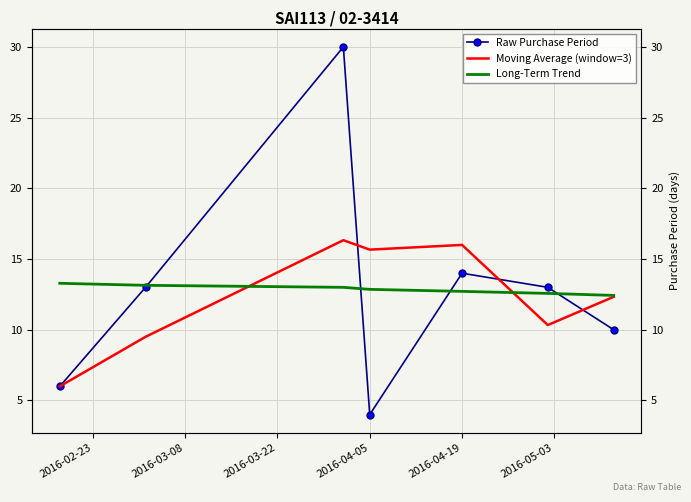

After their last crossing, which series has the higher values: Long-Term Trend or Moving Average (window=3)?

Long-Term Trend